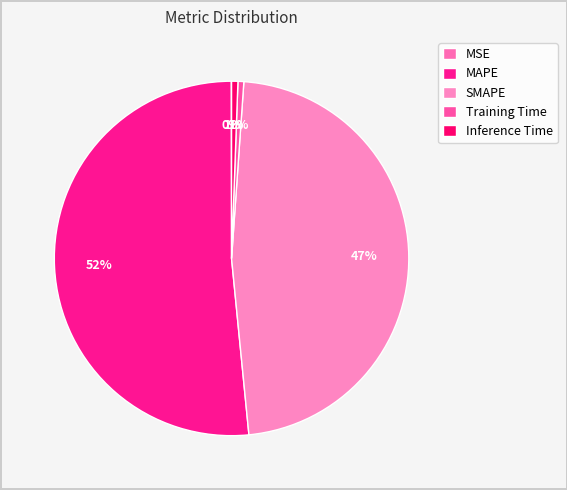

Does any single category account for the majority?

Yes